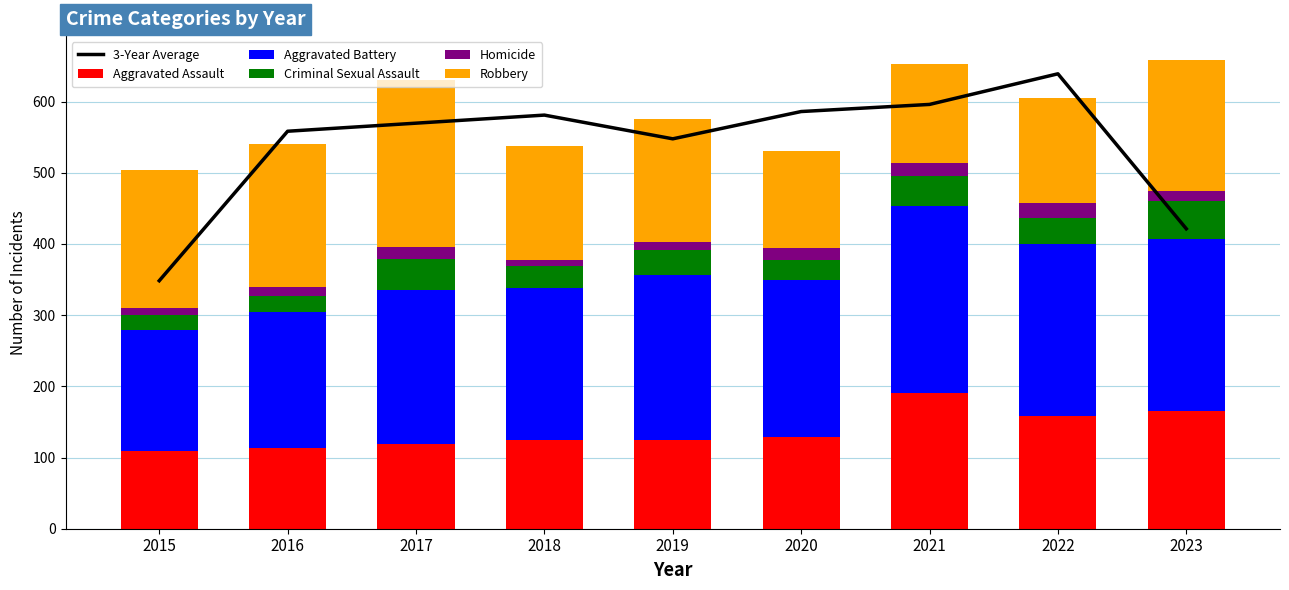

Reading left to right, what are all the values shown in this chart?

3-Year Average: 2015=348.3	2016=558.3	2017=569.7	2018=581.0	2019=547.7	2020=586.0	2021=596.0	2022=639.0	2023=421.3
Aggravated Assault: 2015=109.0	2016=114.0	2017=119.0	2018=125.0	2019=125.0	2020=129.0	2021=190.0	2022=159.0	2023=165.0
Aggravated Battery: 2015=170.0	2016=190.0	2017=216.0	2018=213.0	2019=231.0	2020=220.0	2021=264.0	2022=241.0	2023=242.0
Criminal Sexual Assault: 2015=21.0	2016=23.0	2017=44.0	2018=31.0	2019=35.0	2020=28.0	2021=41.0	2022=37.0	2023=53.0
Homicide: 2015=10.0	2016=12.0	2017=17.0	2018=9.0	2019=12.0	2020=17.0	2021=19.0	2022=20.0	2023=14.0
Robbery: 2015=194.0	2016=202.0	2017=234.0	2018=160.0	2019=172.0	2020=136.0	2021=139.0	2022=148.0	2023=185.0